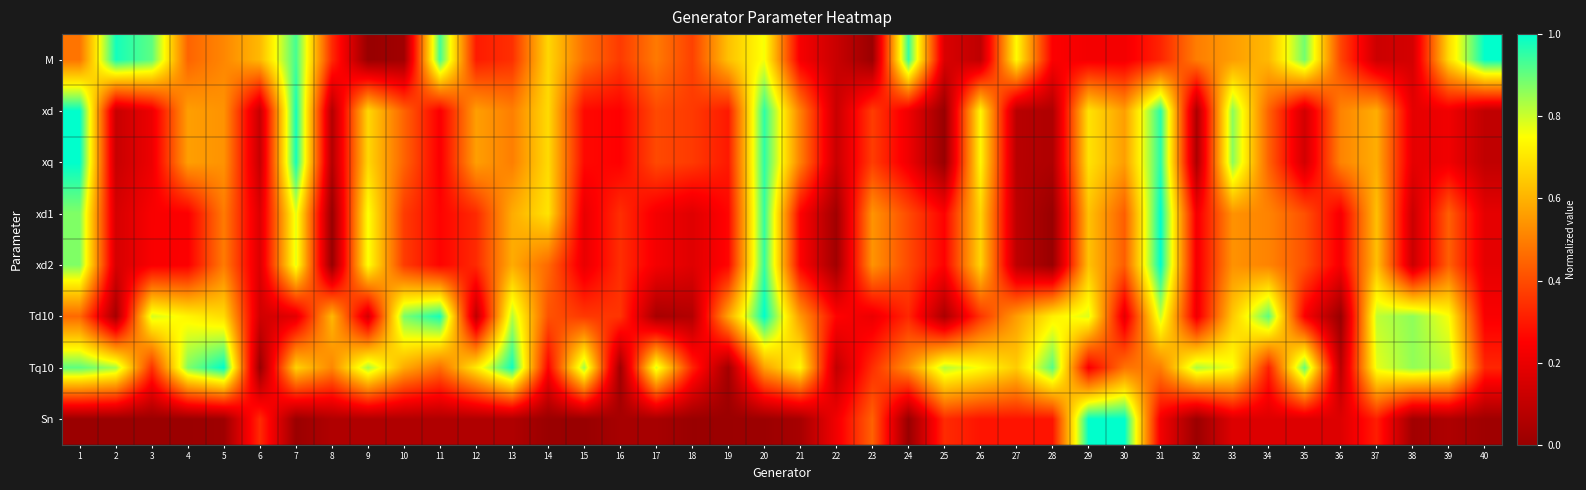

At how many categories does at least one series exceed 0?

40